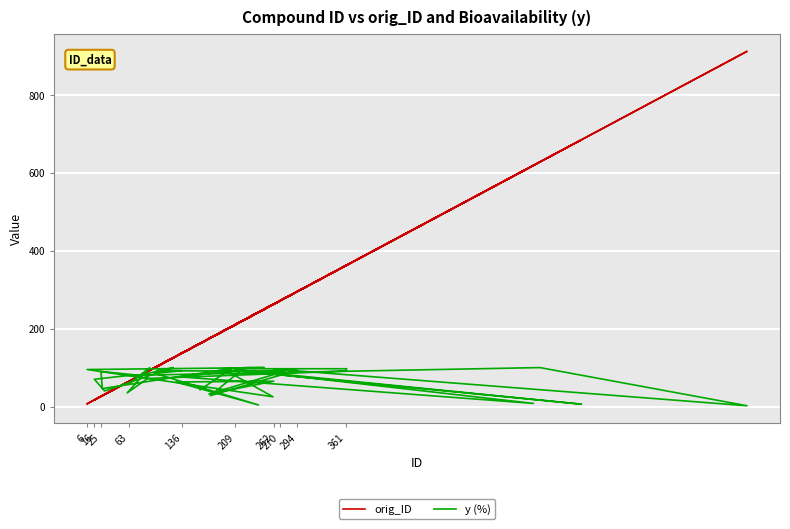

At 16, list the series in order from largest to smallest.

y (%), orig_ID